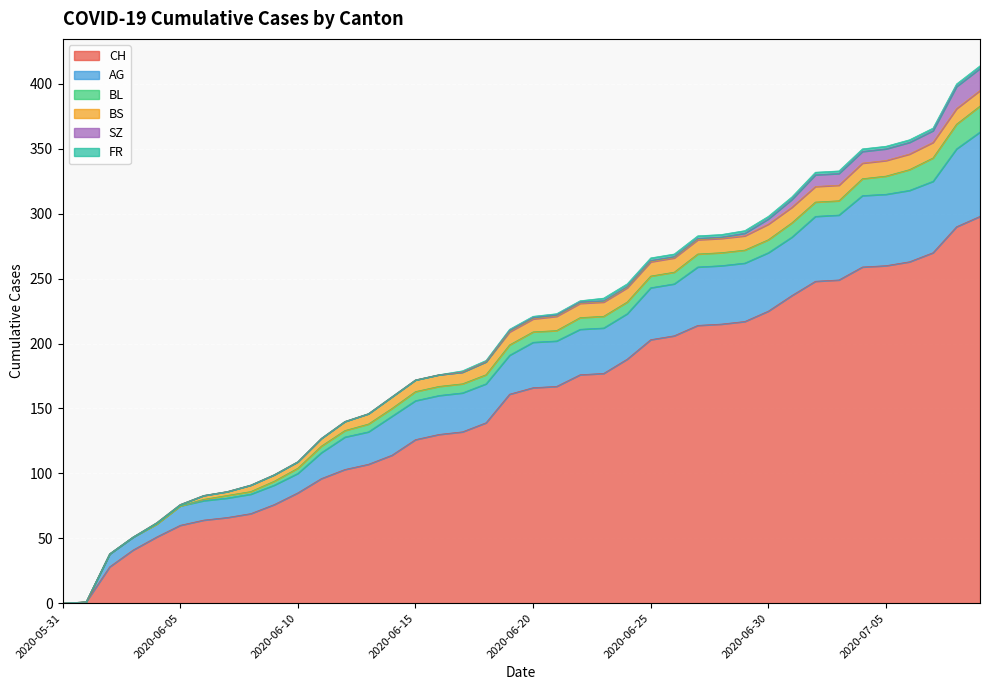

How many positive values does the AG series have?

38